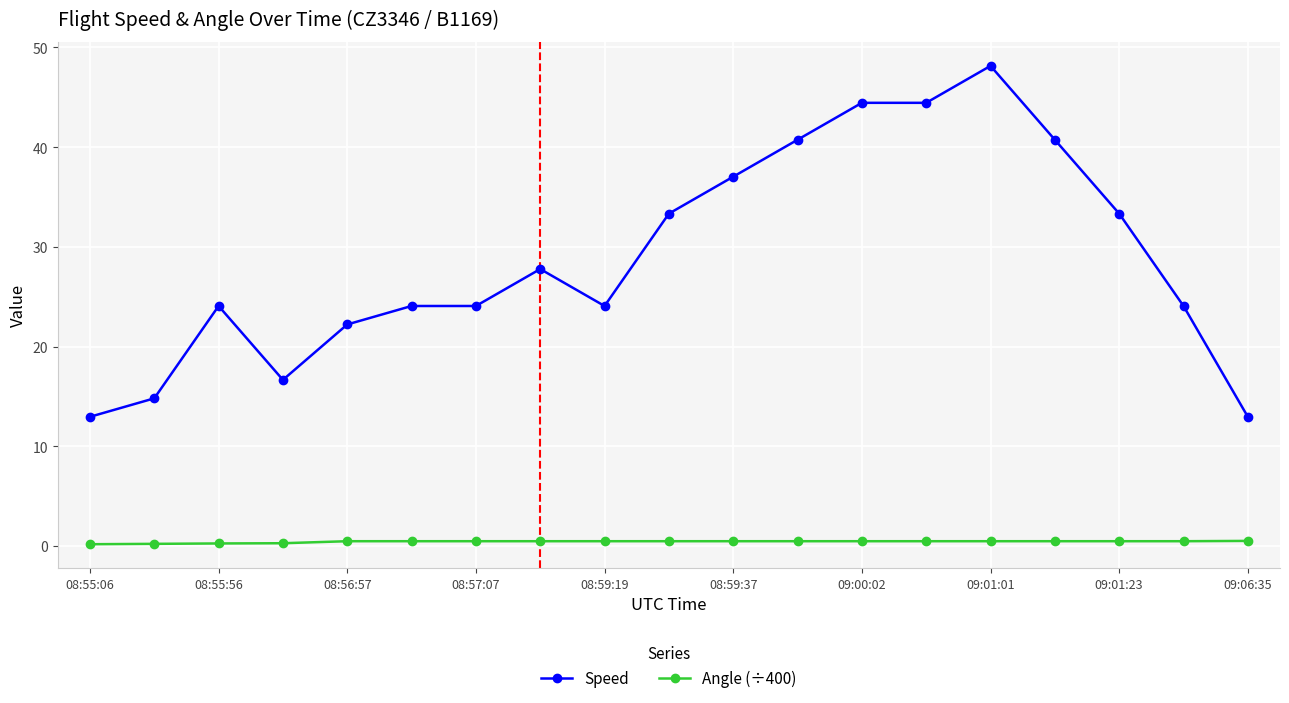

True or false: Speed has more than 1 interior local peaks.

True